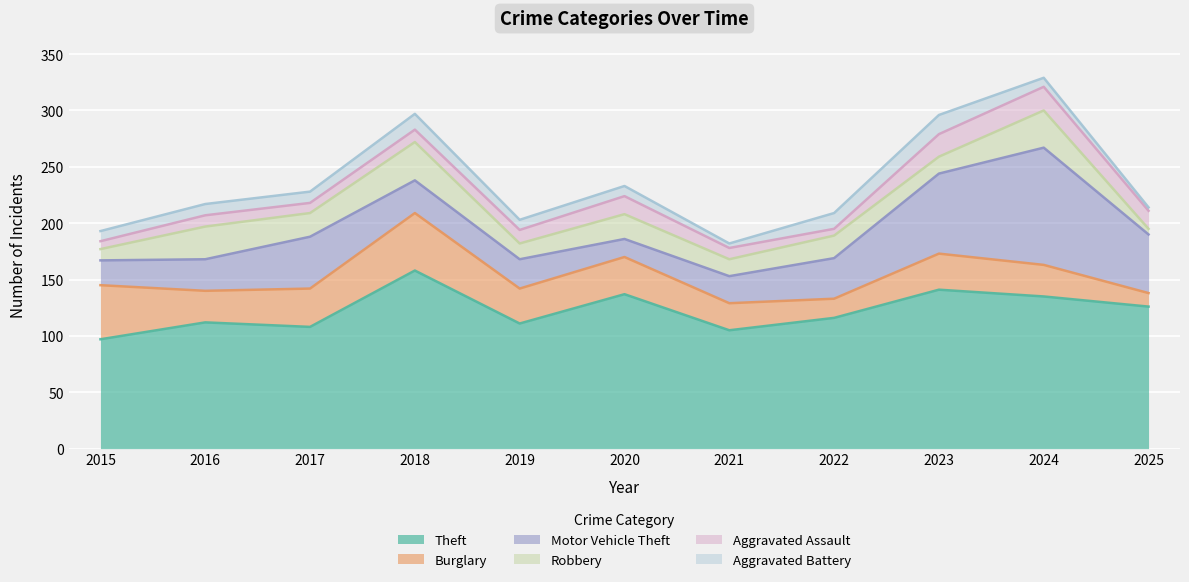

Is the value of Aggravated Battery at 2020 greater than the value of Robbery at 2016?

No